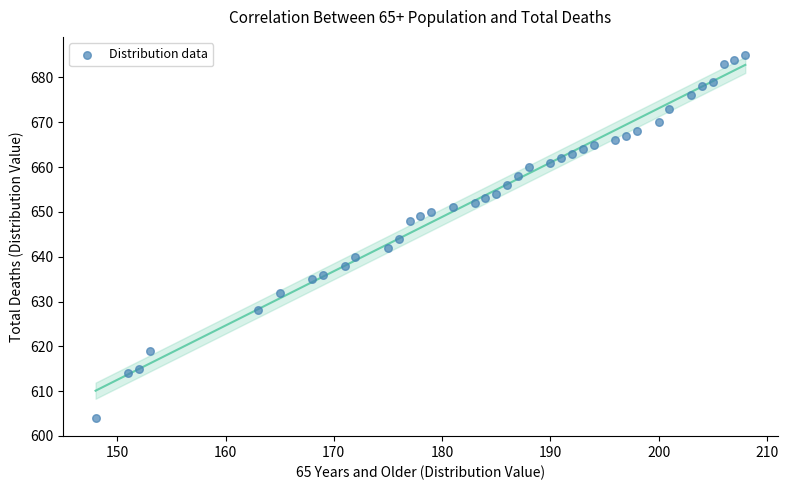

What is the range of Y values (max minus min)?

81